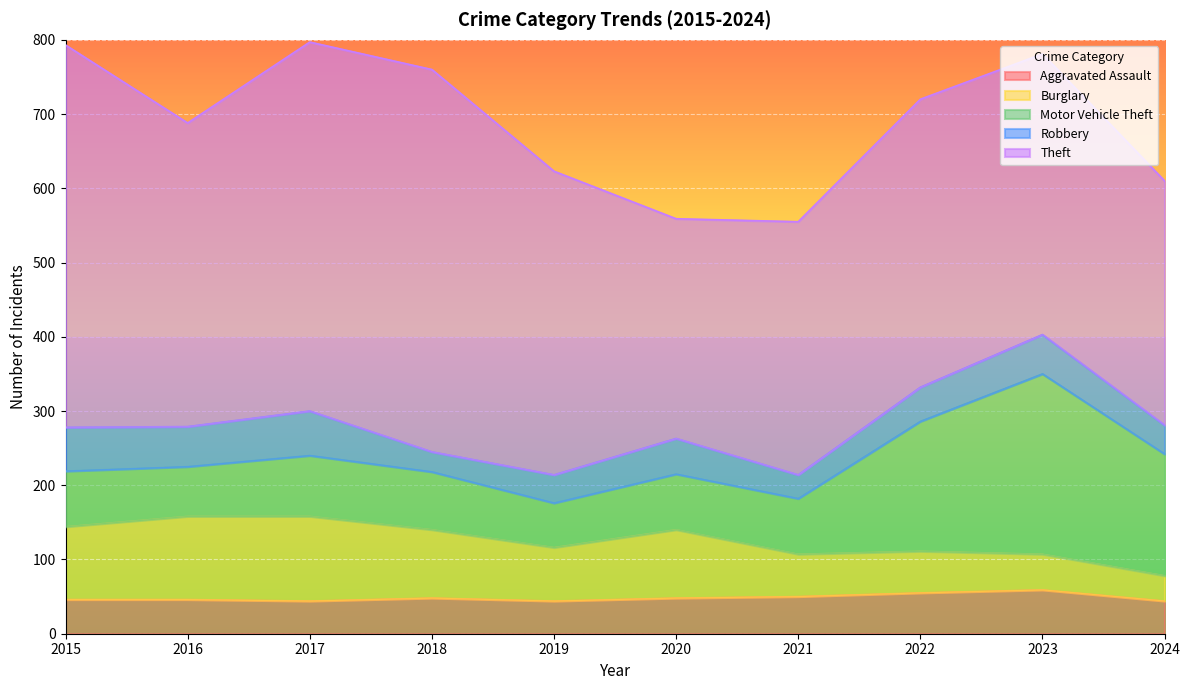

Rank the categories by Burglary value from highest to lowest.

2017, 2016, 2015, 2018, 2020, 2019, 2021, 2022, 2023, 2024